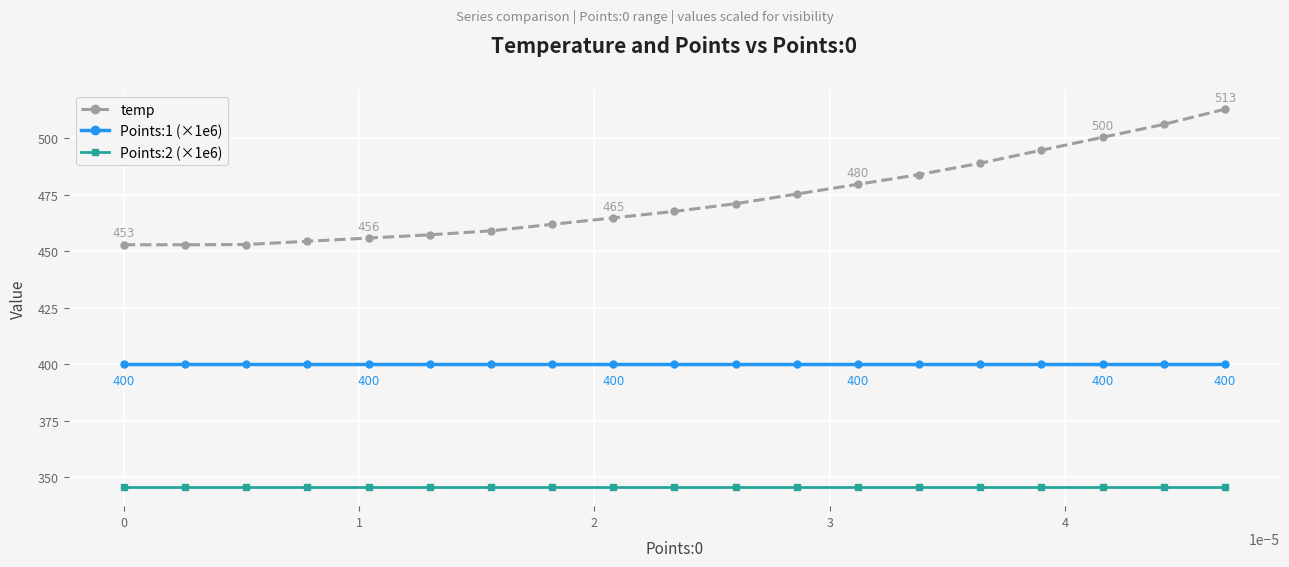

Does the chart have visible grid lines?

Yes